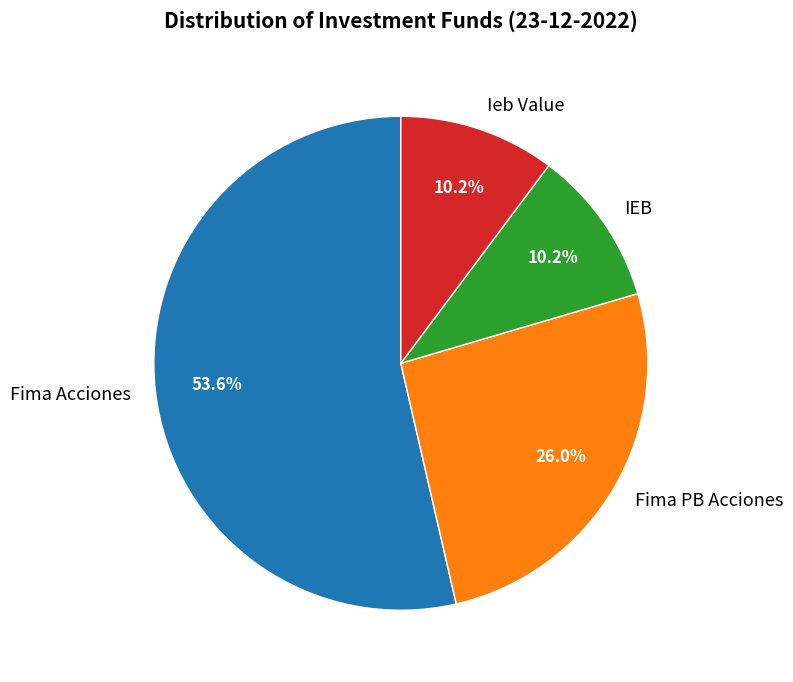

The Fima PB Acciones slice represents 26% of the pie. True or false?

True